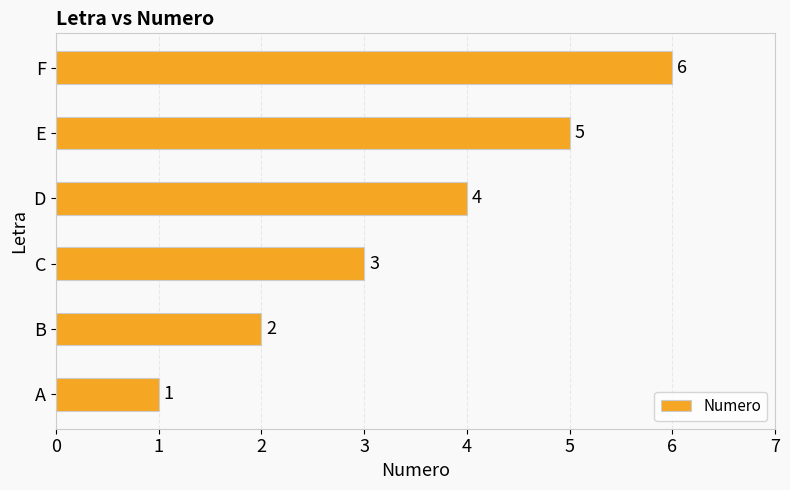

Between F and D, which is larger?

F